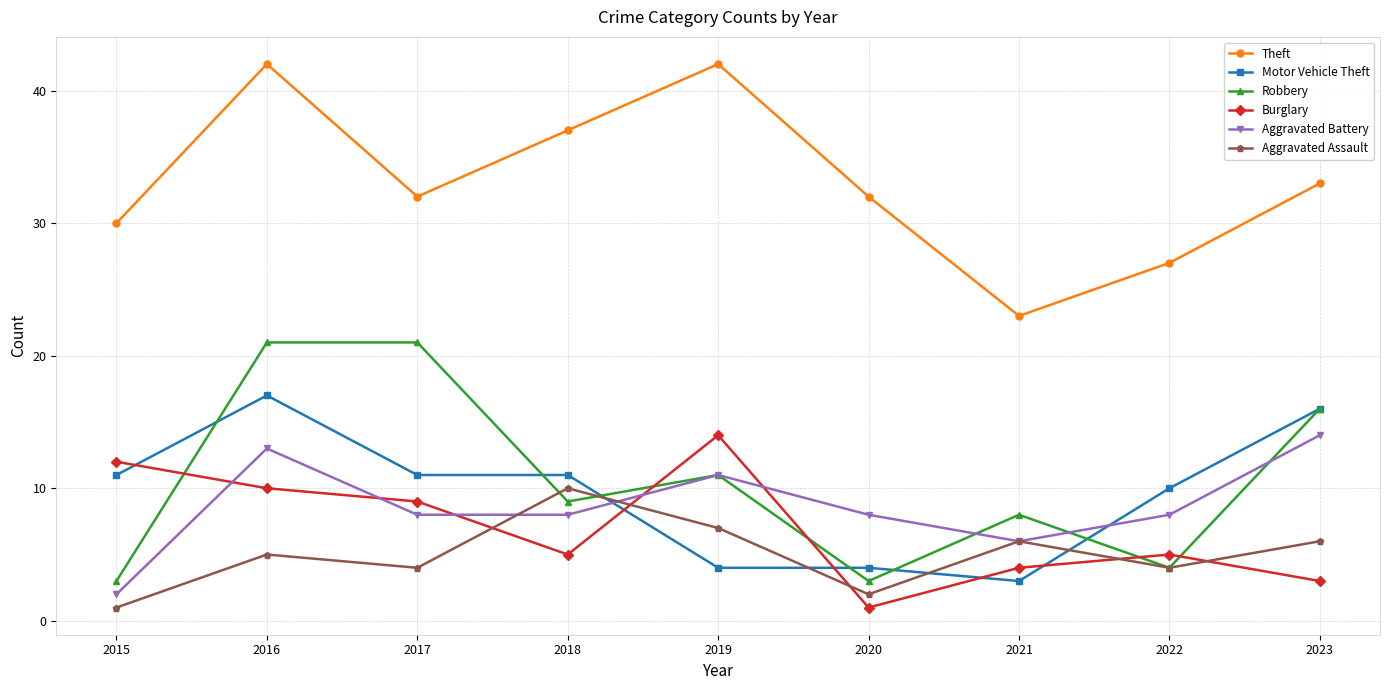

Rank the series at 2018 from lowest to highest value.

Burglary, Aggravated Battery, Robbery, Aggravated Assault, Motor Vehicle Theft, Theft